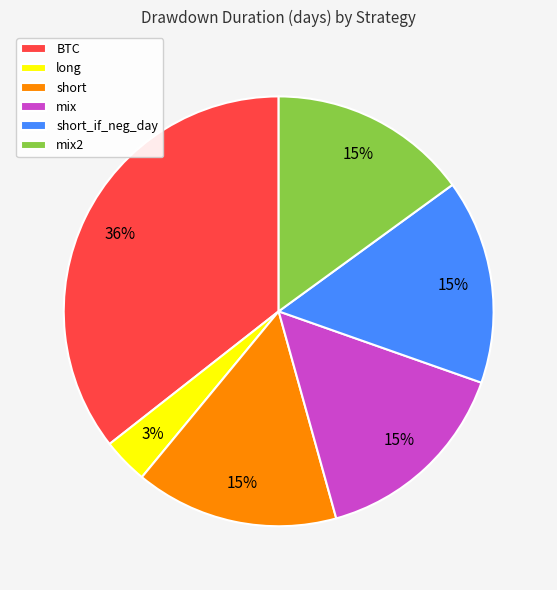

The long slice represents 13% of the pie. True or false?

False